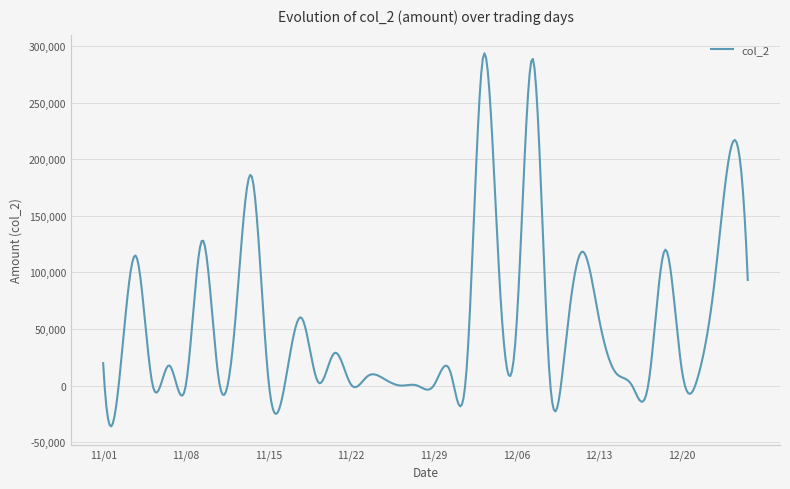

What is the smallest value displayed?

-36099.5